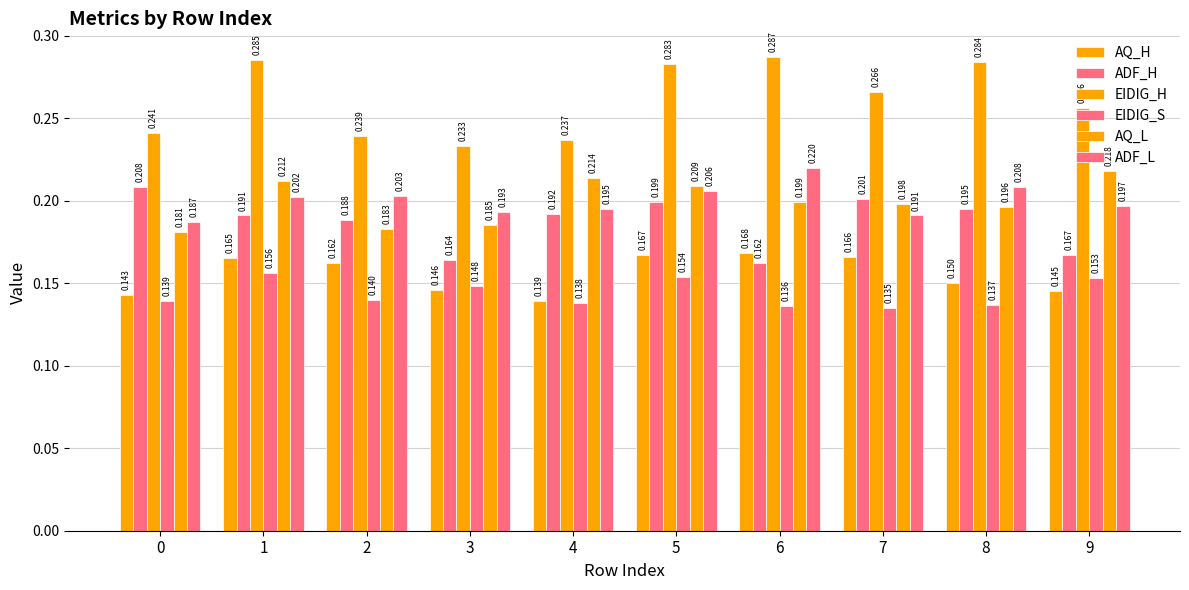

How many groups of bars are there?

10